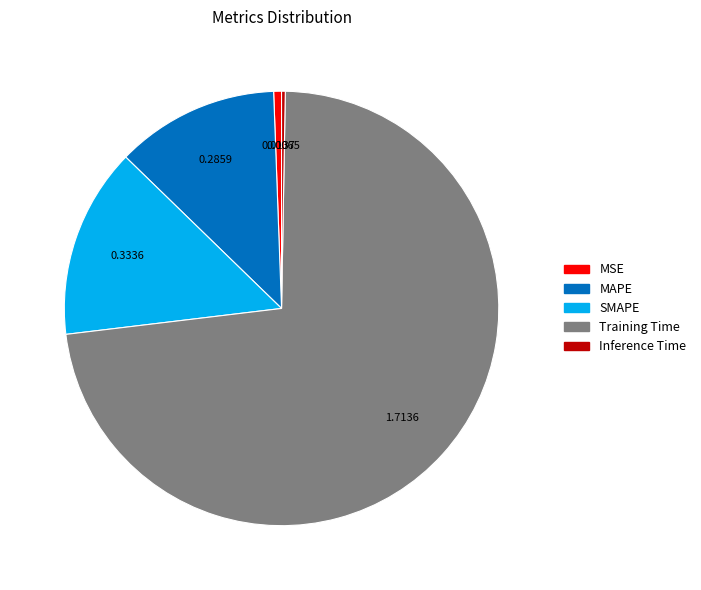

Which category has the biggest portion of the pie?

Training Time